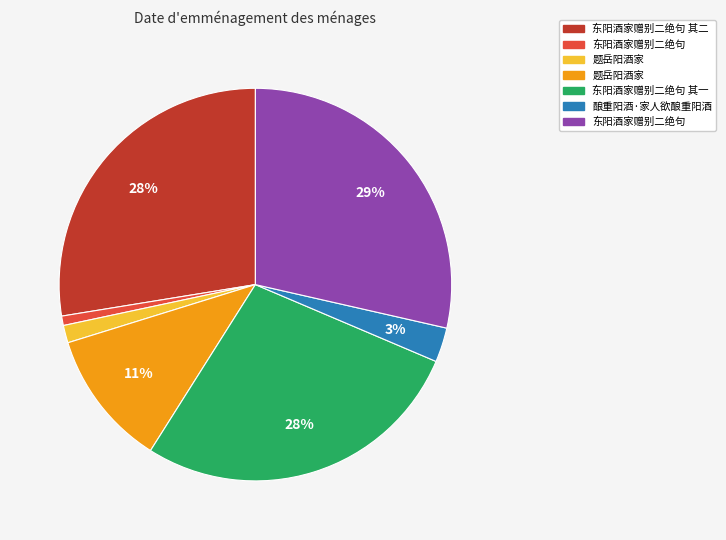

Is there any slice that represents more than half of the pie?

No